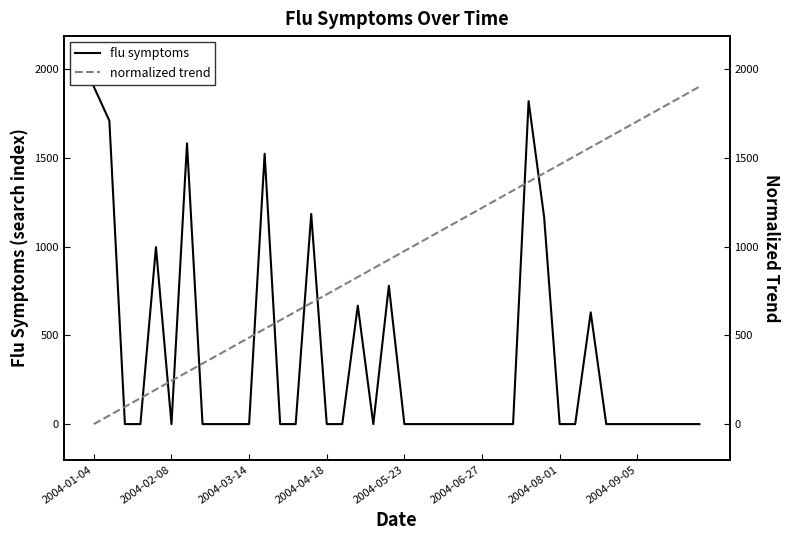

What is the spread (max minus min) of values at 14?

502.1